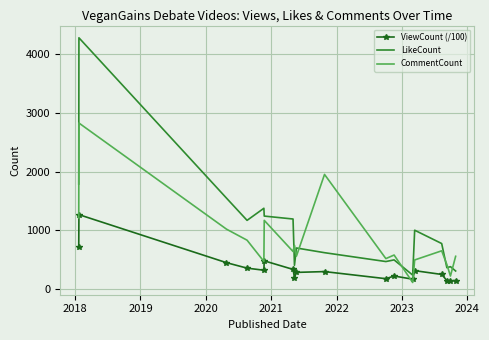

At how many categories does at least one series exceed 1987?

1